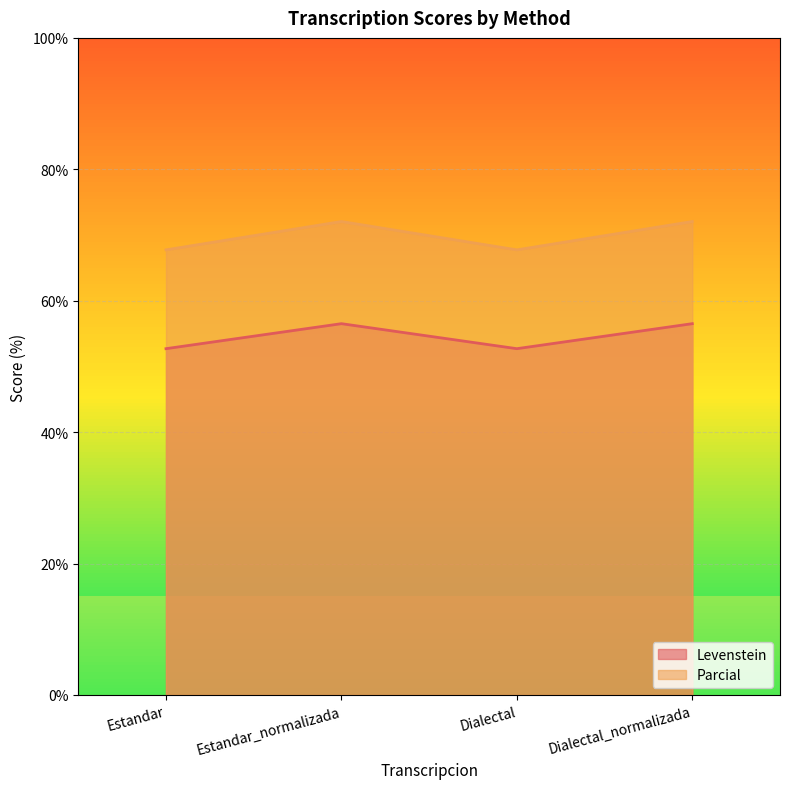

List the labels in order of Levenstein value, largest first.

Estandar_normalizada, Dialectal_normalizada, Estandar, Dialectal